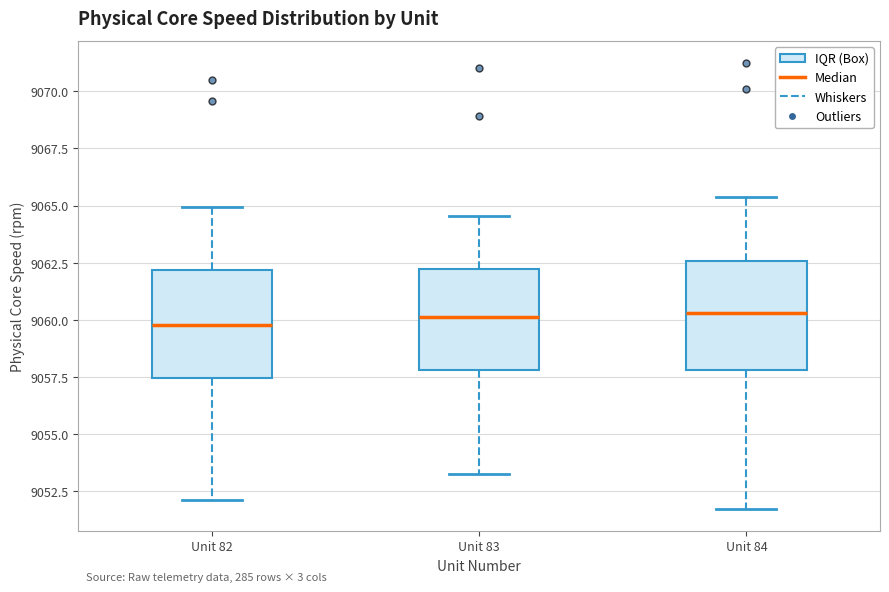

Reading left to right, transcribe this box plot: for each box, give where its median line is, the range the box spans, and where its two whiskers end, as read against the y-axis. The values are not printed on the chart, so give them approximately, as read against the axis.

Unit 82: median 9060.0, box 9057.5 to 9062.0, whiskers 9052.0 to 9065.0
Unit 83: median 9060.0, box 9058.0 to 9062.0, whiskers 9053.0 to 9064.5
Unit 84: median 9060.5, box 9058.0 to 9062.5, whiskers 9051.5 to 9065.5